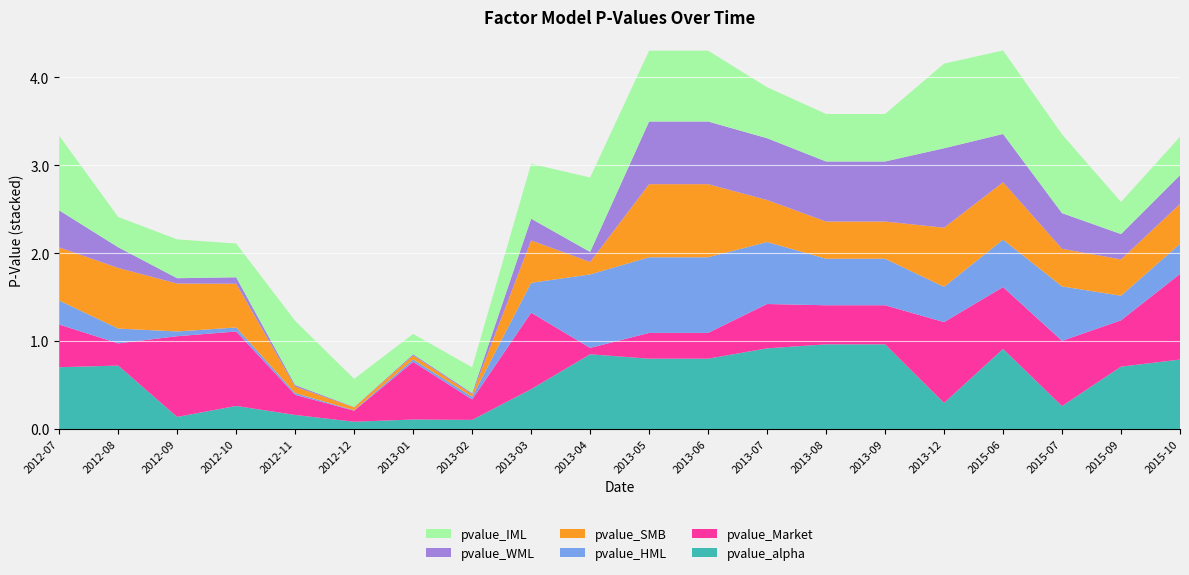

Reading left to right, extract all data points from this chart.

pvalue_alpha: 0.7	0.7	0.1	0.3	0.2	0.1	0.1	0.1	0.5	0.9	0.8	0.8	0.9	1.0	1.0	0.3	0.9	0.3	0.7	0.8
pvalue_Market: 0.5	0.3	0.9	0.8	0.2	0.1	0.7	0.2	0.9	0.1	0.3	0.3	0.5	0.4	0.4	0.9	0.7	0.7	0.5	1.0
pvalue_HML: 0.3	0.2	0.1	0.0	0.0	0.0	0.0	0.0	0.3	0.8	0.9	0.9	0.7	0.5	0.5	0.4	0.5	0.6	0.3	0.3
pvalue_SMB: 0.6	0.7	0.5	0.5	0.1	0.0	0.0	0.0	0.5	0.1	0.8	0.8	0.5	0.4	0.4	0.7	0.7	0.4	0.4	0.5
pvalue_WML: 0.4	0.2	0.1	0.1	0.0	0.0	0.0	0.0	0.2	0.1	0.7	0.7	0.7	0.7	0.7	0.9	0.5	0.4	0.3	0.3
pvalue_IML: 0.8	0.3	0.4	0.4	0.7	0.3	0.2	0.3	0.6	0.8	0.8	0.8	0.6	0.5	0.5	1.0	1.0	0.9	0.4	0.4